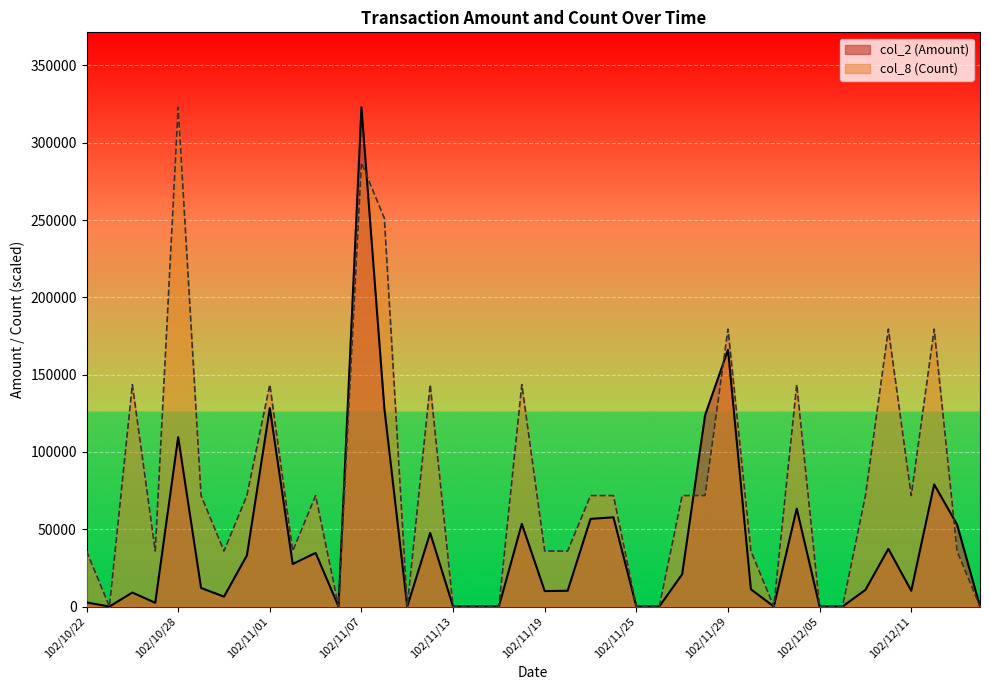

Which series has the largest range (max minus min)?

col_2 (Amount)